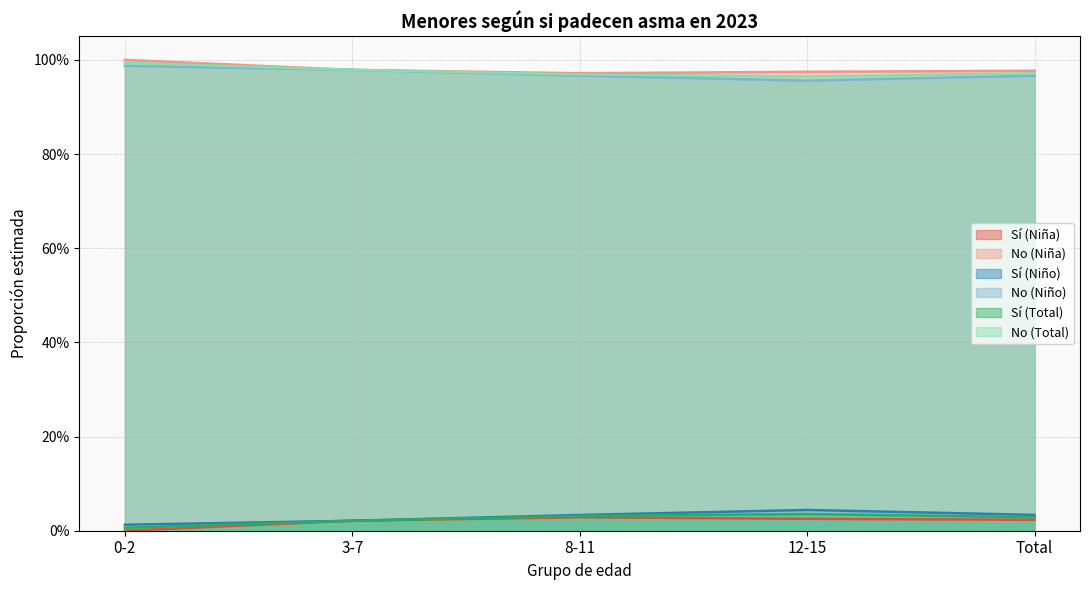

What is the sum of the No (Niño) values at 12-15 and 8-11?

1.9